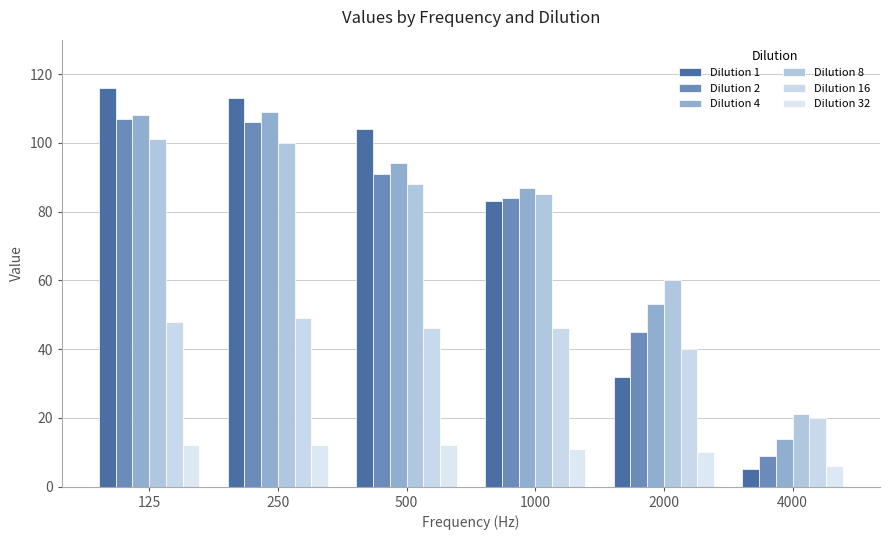

Which series changed the most between 125 and 500?

Dilution 2